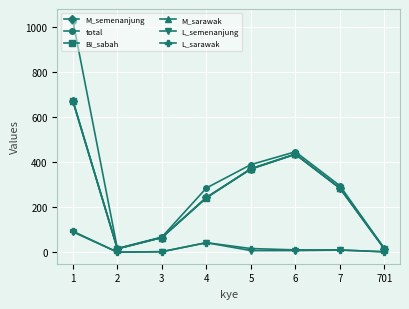

Which series has the widest spread of values?

total